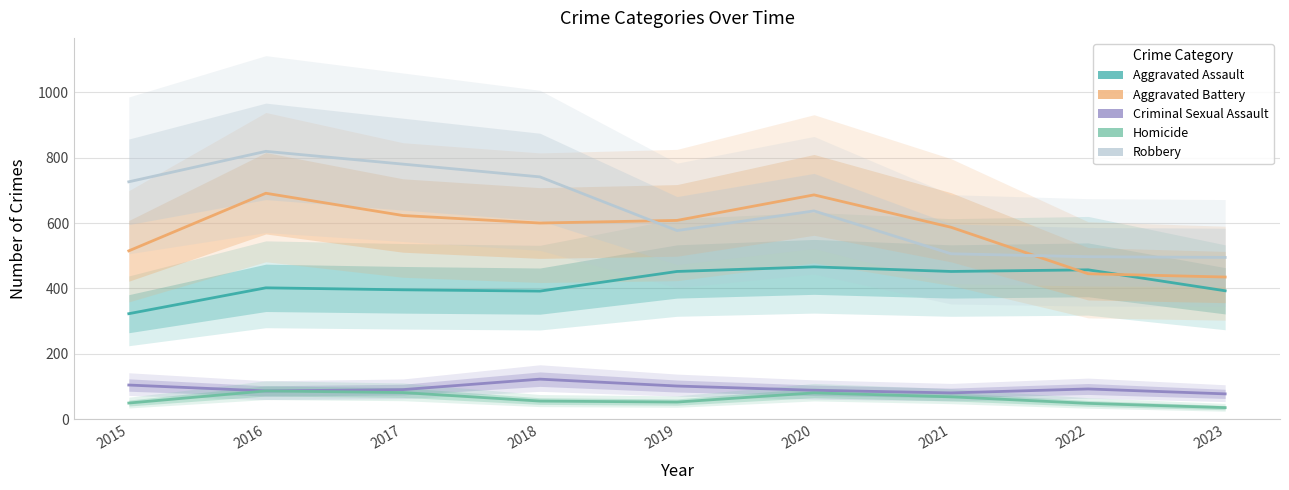

What is the greatest value displayed?

819